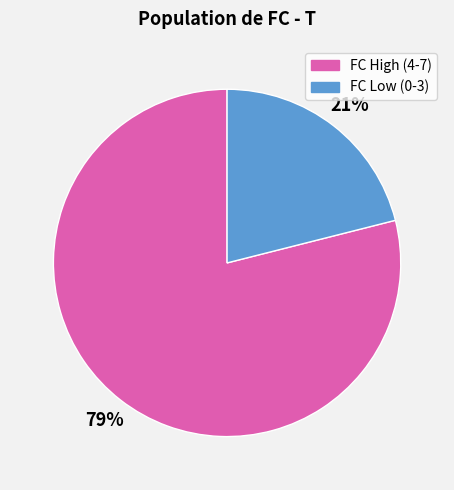

Is there any slice that represents more than half of the pie?

Yes